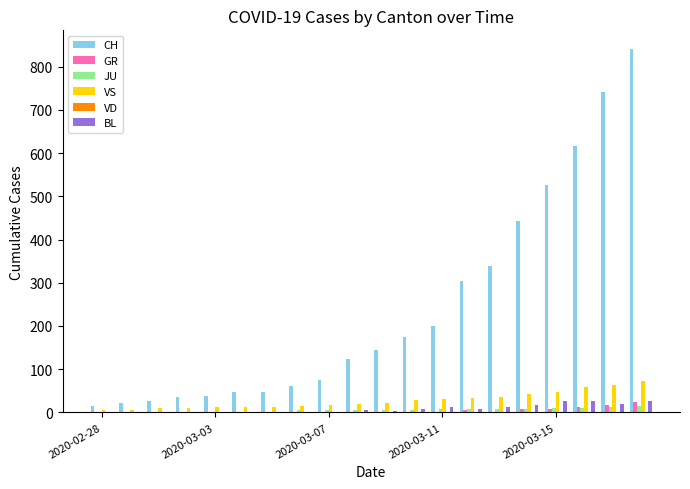

What is the sum of all BL values?

170